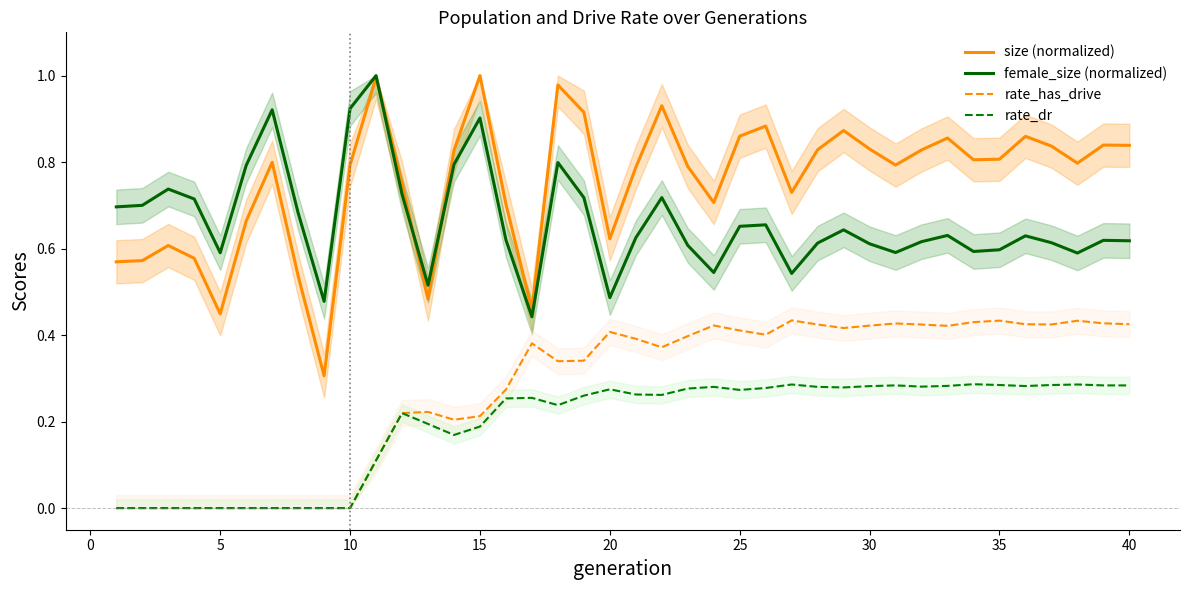

How many interior local peaks does the rate_dr series have?

8